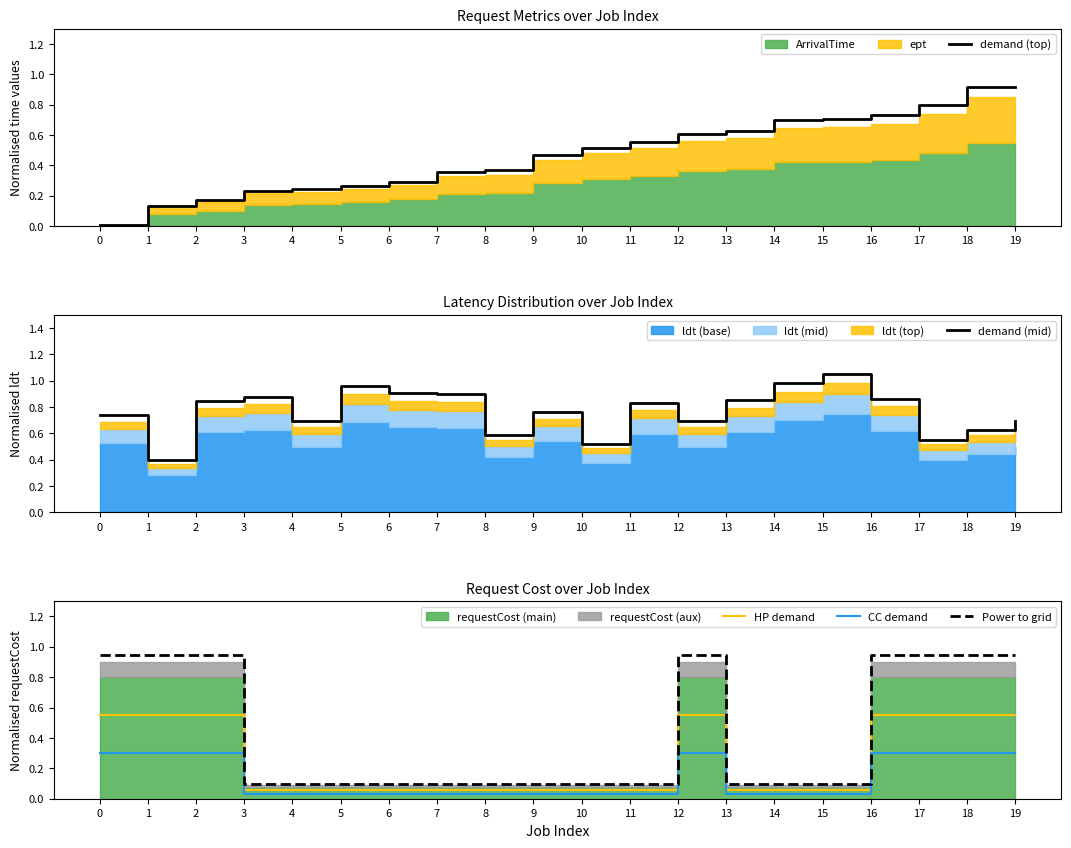

What is the approximate value of CC demand at 16?

0.3